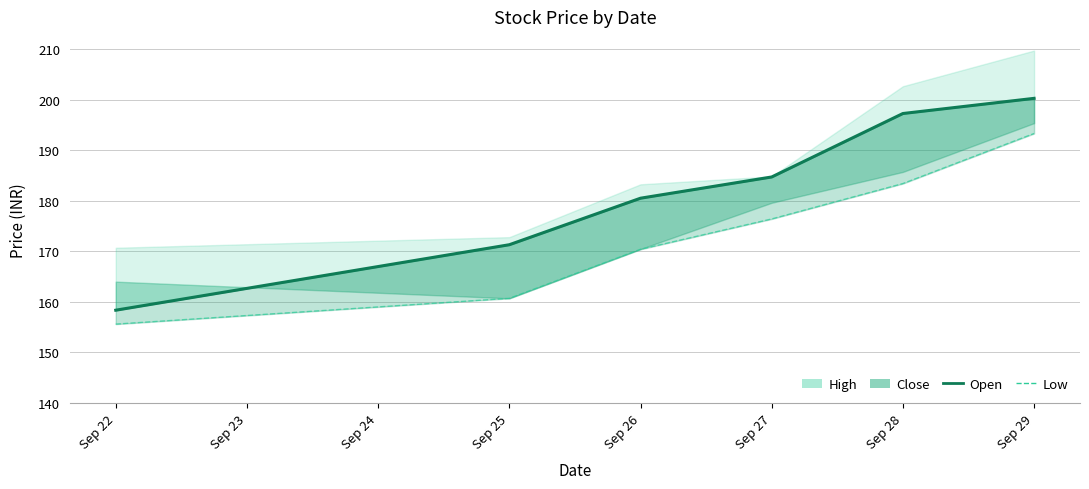

Which label corresponds to the smallest value in the chart?

Sep 22